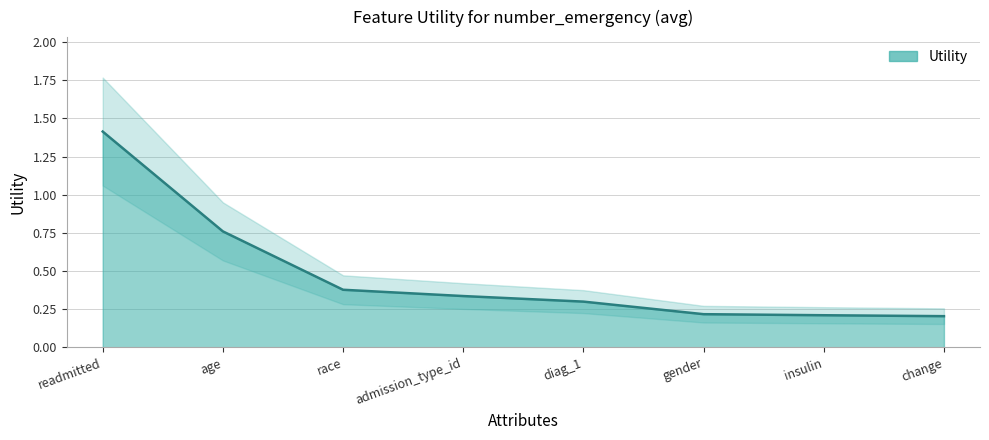

List the labels in order of value, smallest first.

change, insulin, gender, diag_1, admission_type_id, race, age, readmitted